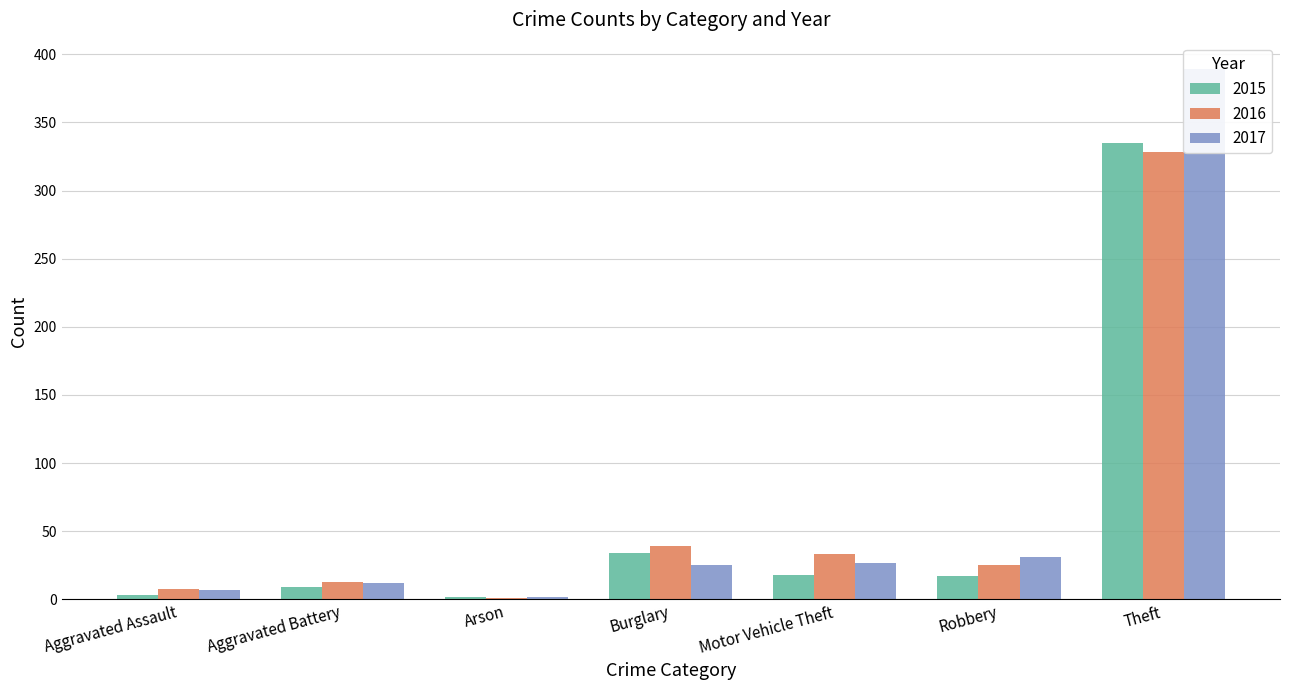

List the series in order of their peak value, highest first.

2017, 2015, 2016